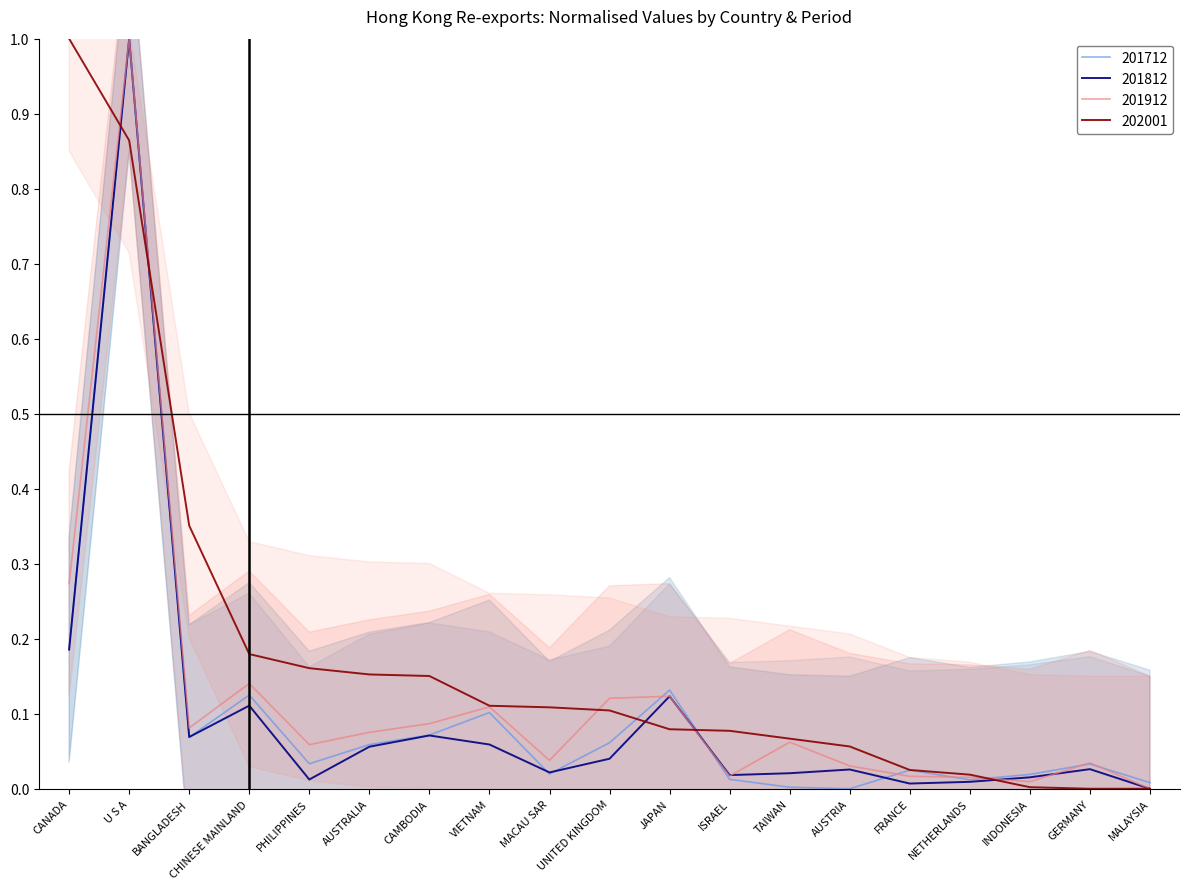

Reading left to right, transcribe all the data shown in this chart.

201712: 0.2	1.0	0.1	0.1	0.0	0.1	0.1	0.1	0.0	0.1	0.1	0.0	0.0	0.0	0.0	0.0	0.0	0.0	0.0
201812: 0.2	1.0	0.1	0.1	0.0	0.1	0.1	0.1	0.0	0.0	0.1	0.0	0.0	0.0	0.0	0.0	0.0	0.0	0.0
201901: 0.3	1.0	0.1	0.1	0.1	0.1	0.1	0.1	0.0	0.1	0.1	0.0	0.1	0.0	0.0	0.0	0.0	0.0	0.0
202001: 1.0	0.9	0.4	0.2	0.2	0.2	0.2	0.1	0.1	0.1	0.1	0.1	0.1	0.1	0.0	0.0	0.0	0.0	0.0